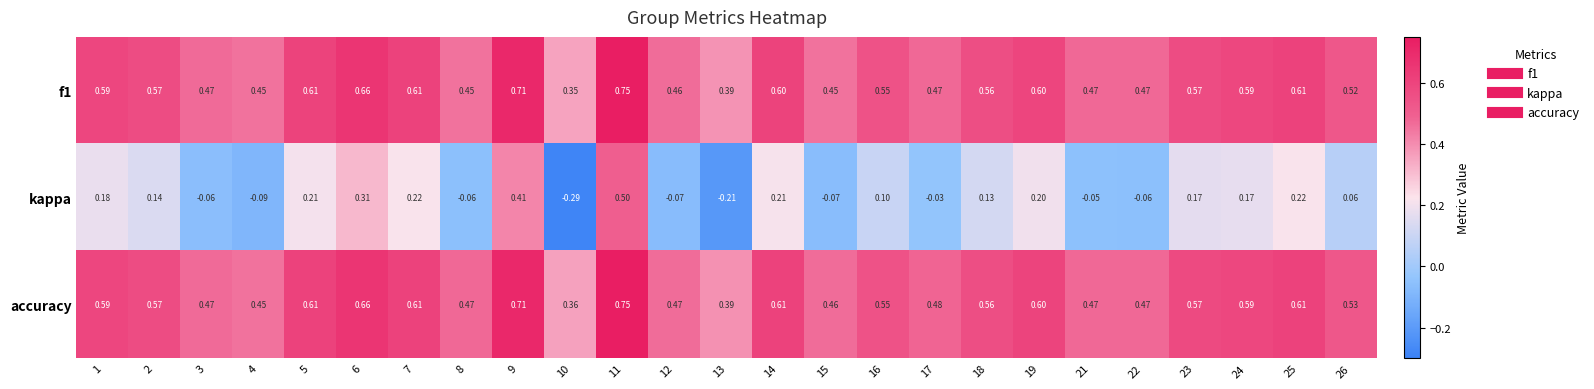

How many data points does each series have?

25